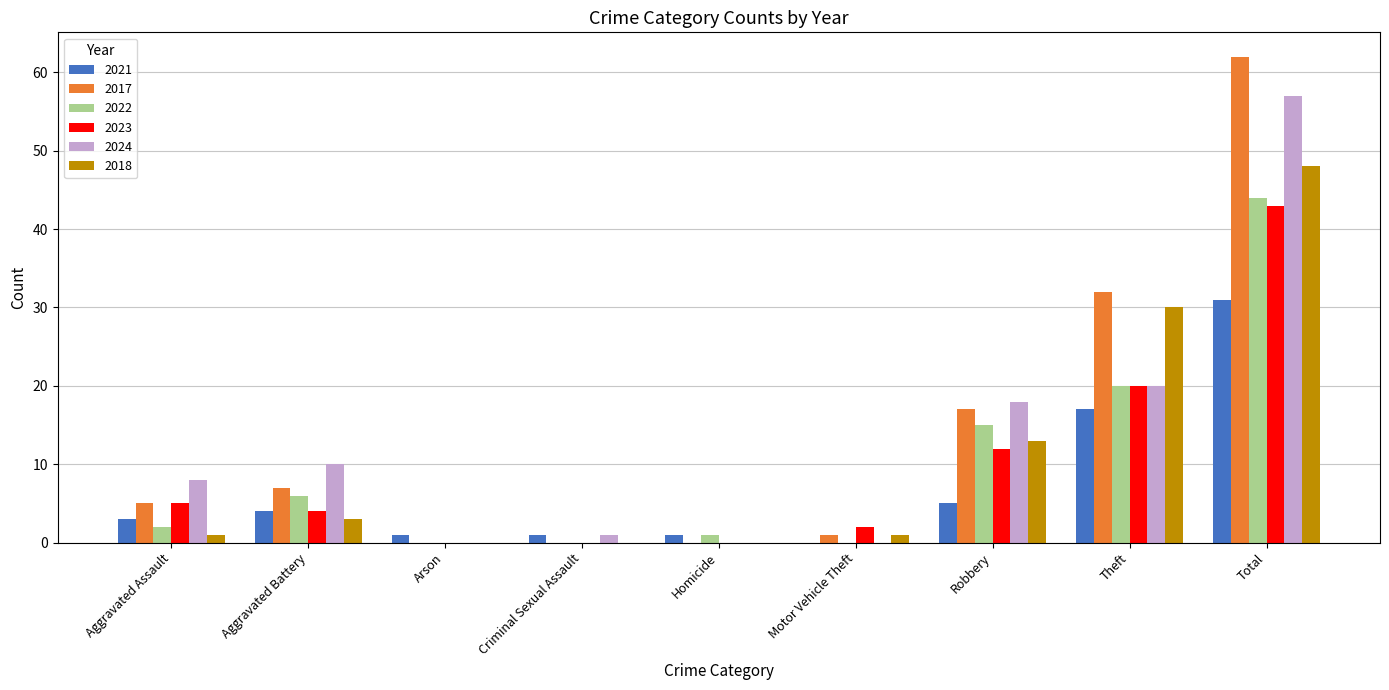

What is the difference between the 2021 values at Total and Robbery?

26